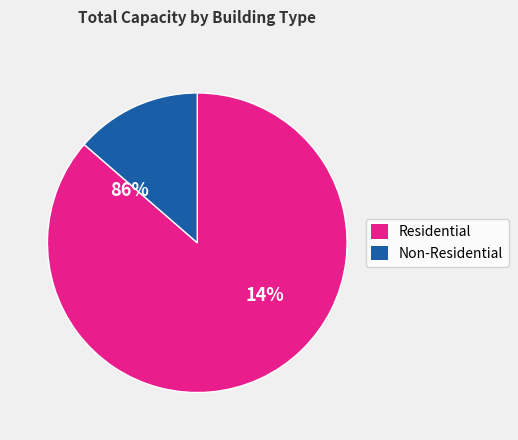

True or false: Outpatient facility accounts for 13% of the total.

False